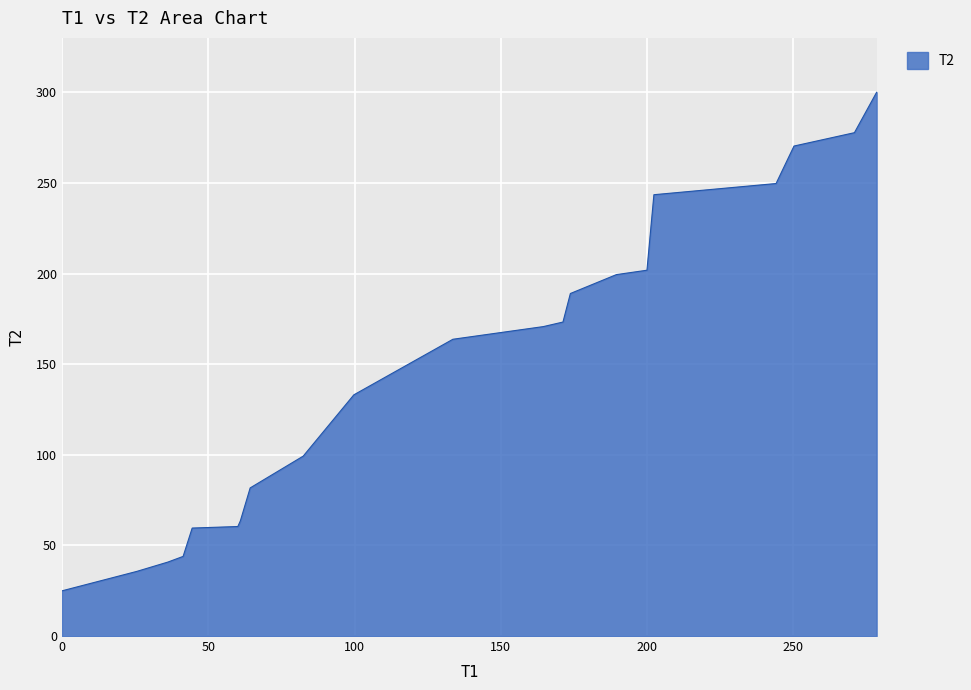

What is the difference between the maximum and minimum values?

275.1